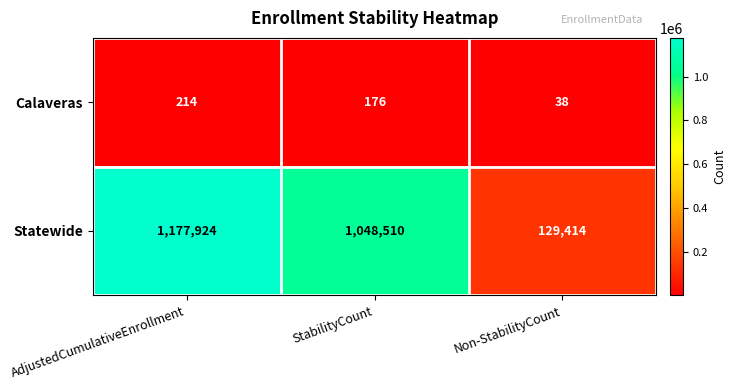

Reading left to right, what are all the values shown in this chart?

Calaveras: AdjustedCumulativeEnrollment=214	StabilityCount=176	Non-StabilityCount=38
Statewide: AdjustedCumulativeEnrollment=1177924	StabilityCount=1048510	Non-StabilityCount=129414